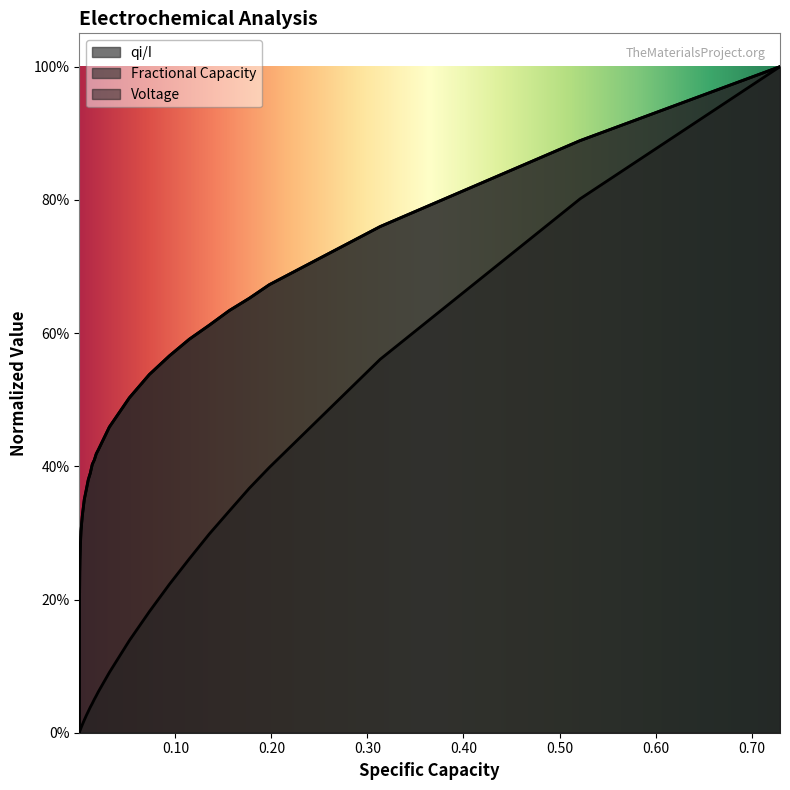

True or false: Voltage has more than 1 interior local peaks.

False